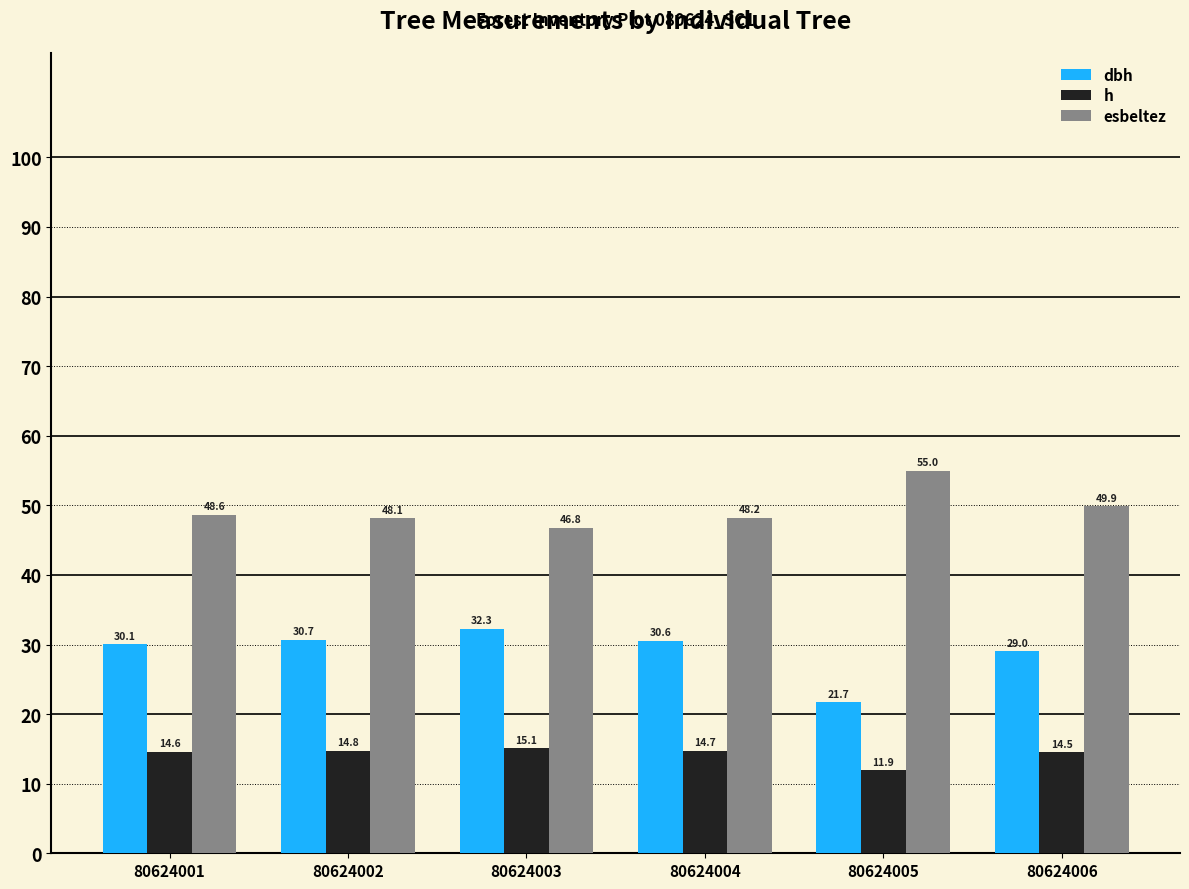

What is the minimum value shown in the chart?

11.9